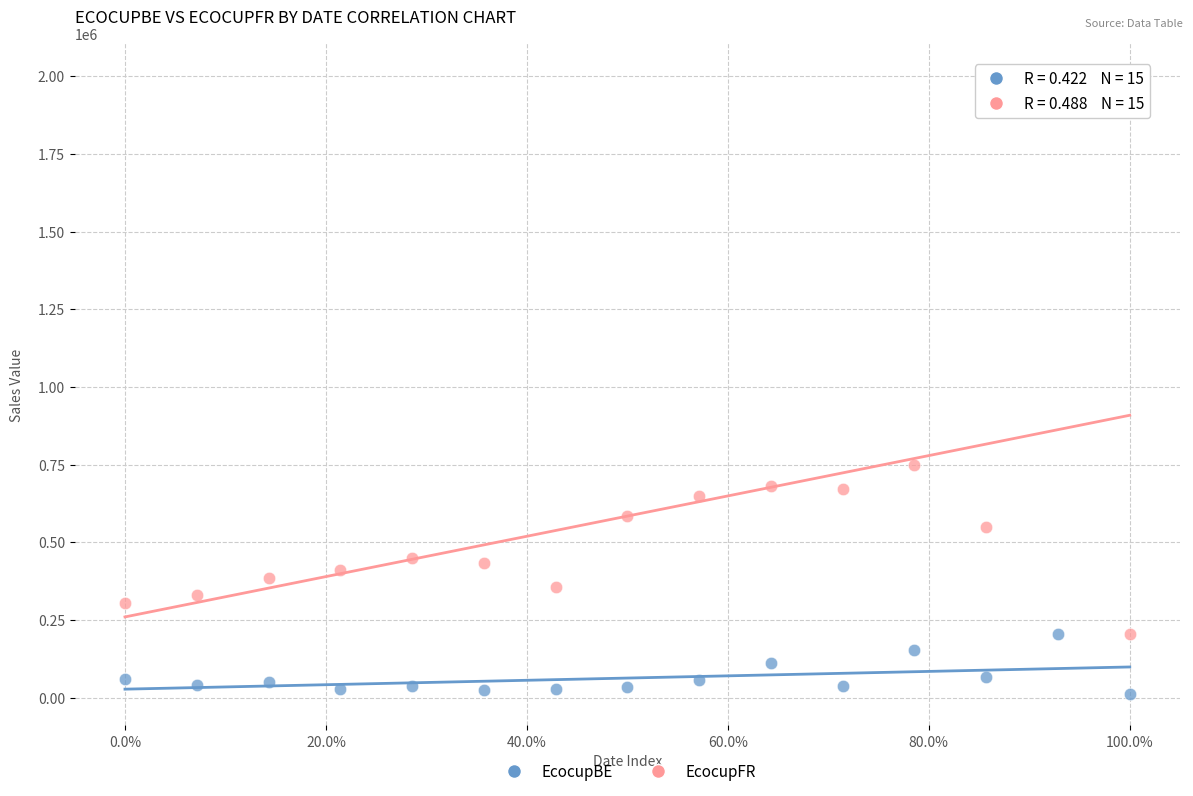

Which series reaches the maximum Y coordinate?

EcocupFR